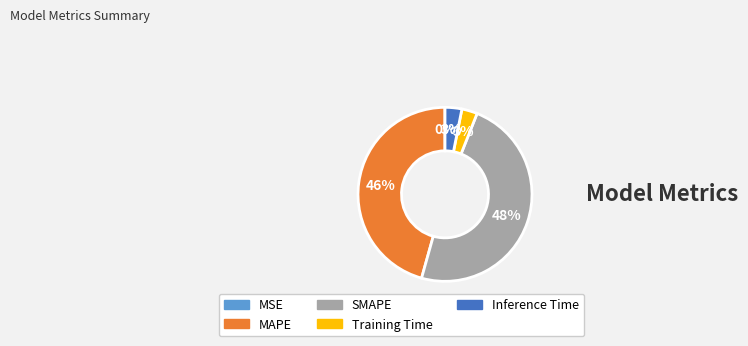

True or false: MAPE accounts for 38% of the total.

False